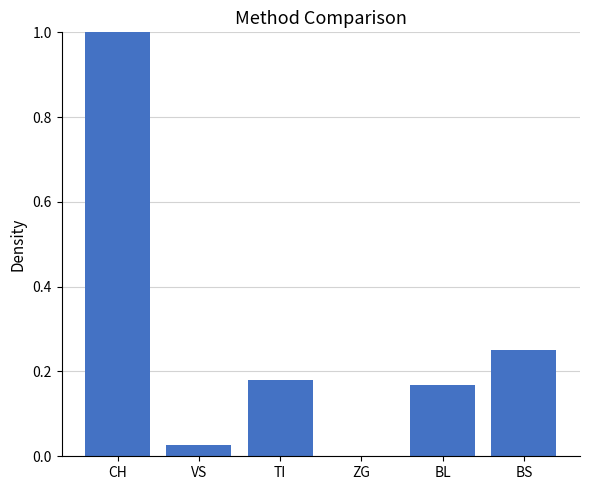

Which has a higher value, BS or CH?

CH